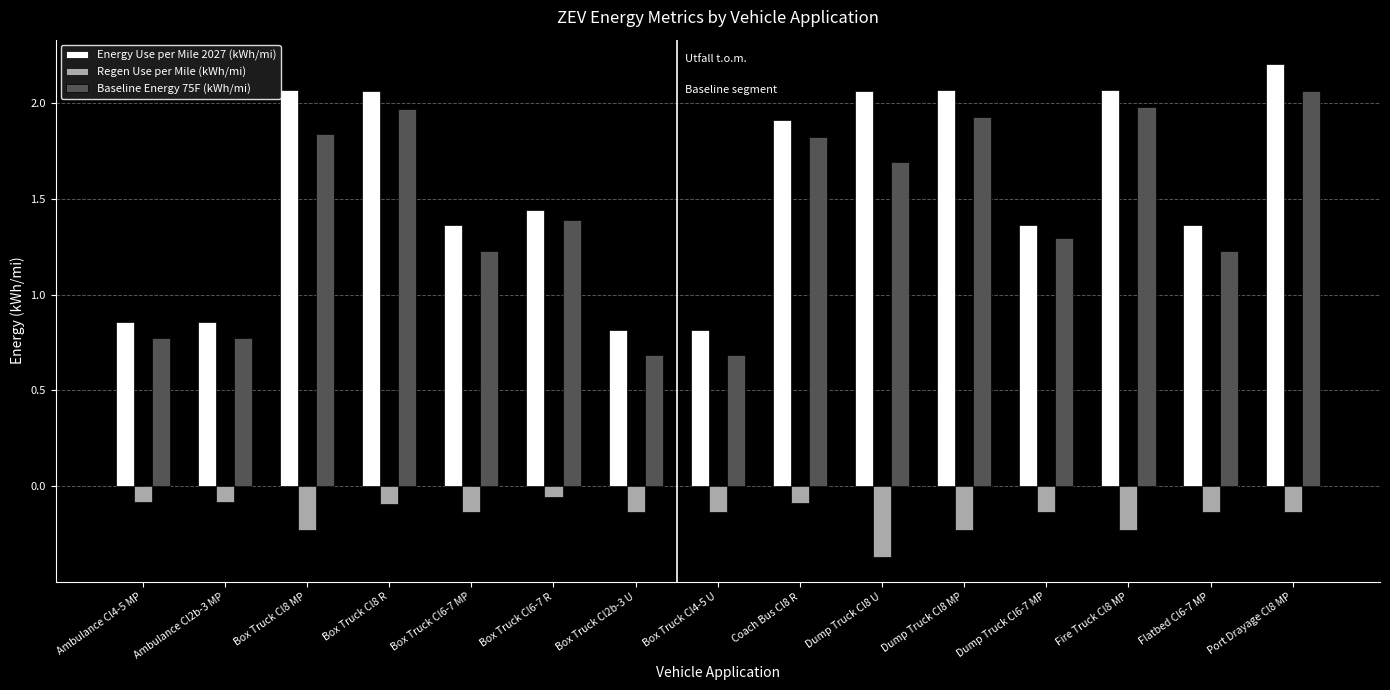

How many bars are there in total?

45